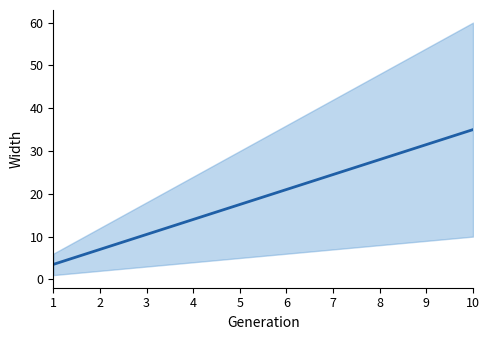

What is the minimum value shown in the chart?

3.5